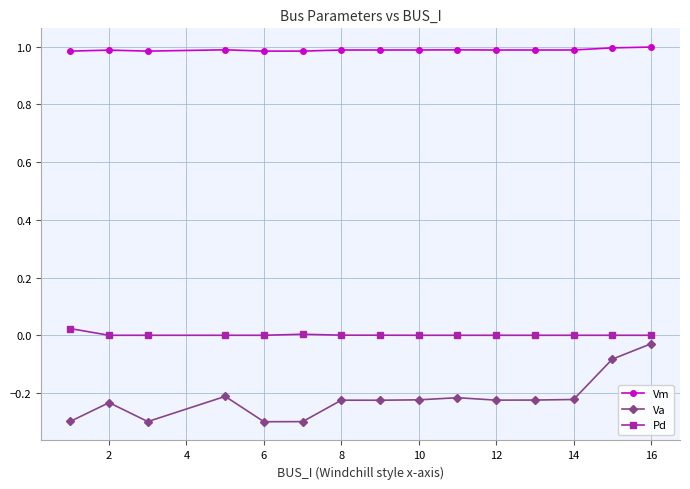

What are all the series names shown in the legend?

Vm, Va, Pd